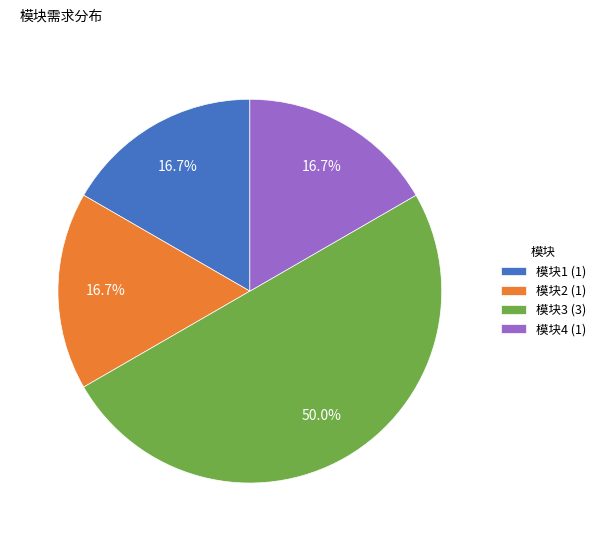

What is the largest slice in the pie chart?

模块3 (3)